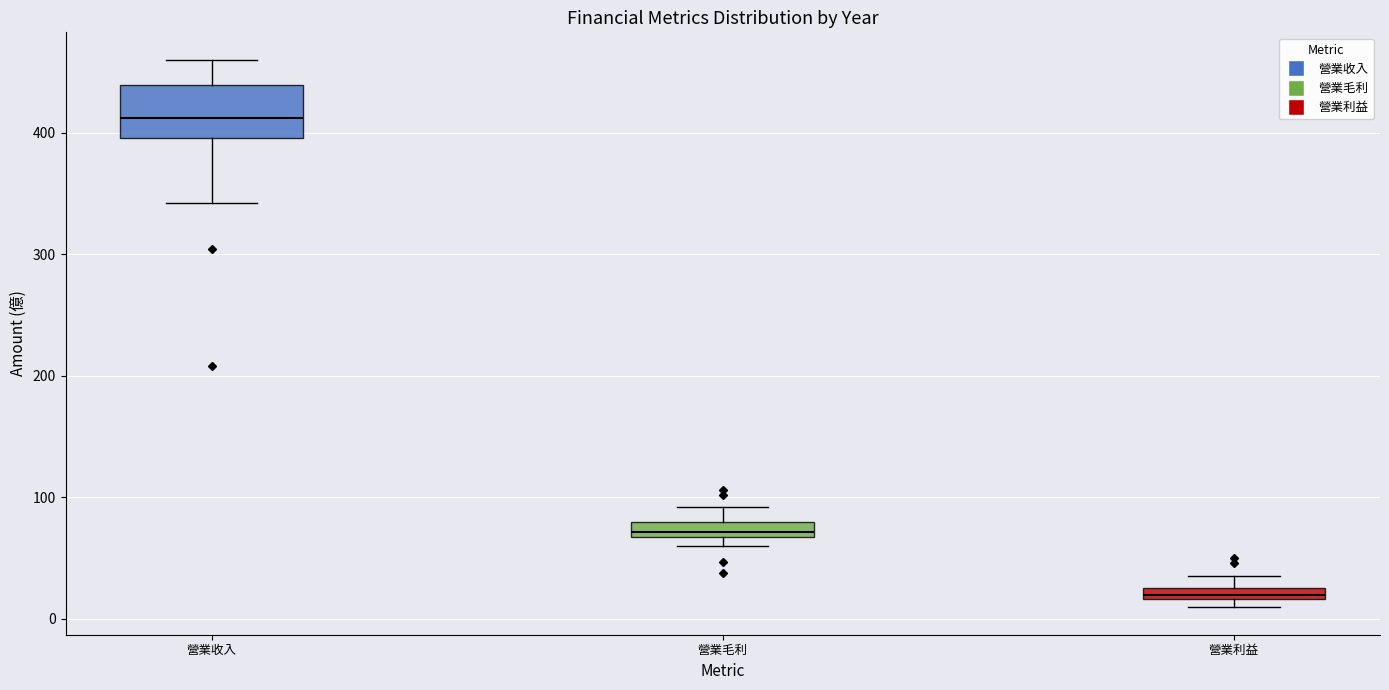

Which box has the lowest median line?

營業利益